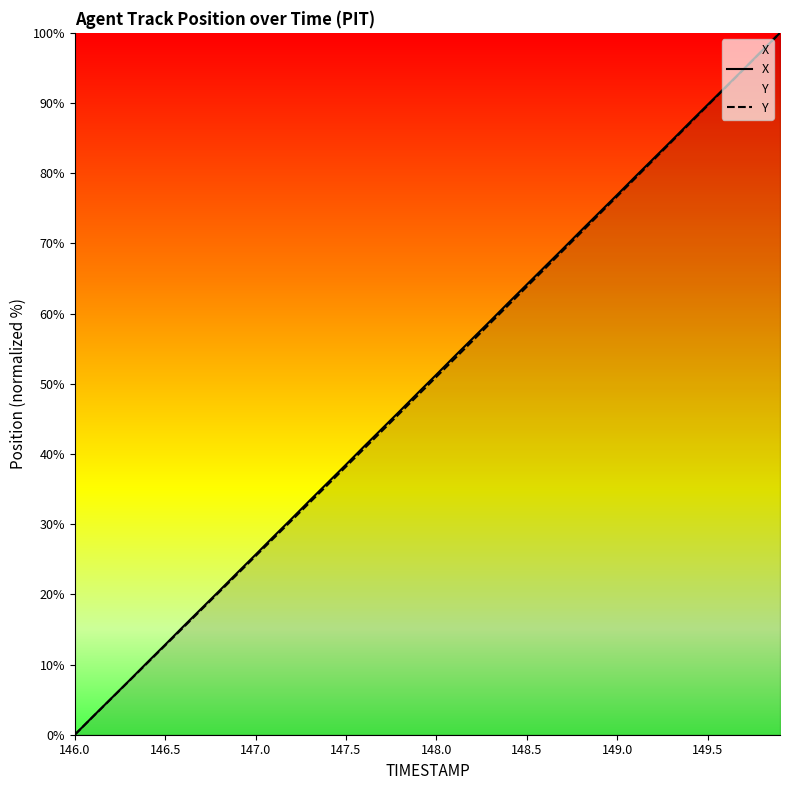

Reading left to right, list all the values displayed in this chart.

X: 0.0	2.6	5.1	7.7	10.3	12.8	15.4	18.0	20.5	23.1	25.7	28.2	30.8	33.4	35.9	38.5	41.1	43.6	46.2	48.8	51.3	53.9	56.5	59.0	61.6	64.1	66.7	69.2	71.8	74.4	76.9	79.5	82.1	84.6	87.2	89.8	92.3	94.9	97.4	100.0
Y: 0.0	2.6	5.1	7.6	10.2	12.7	15.3	17.8	20.4	22.9	25.5	28.0	30.5	33.1	35.6	38.2	40.8	43.3	45.9	48.4	51.0	53.6	56.1	58.7	61.3	63.8	66.4	69.0	71.6	74.1	76.7	79.3	81.9	84.5	87.1	89.6	92.2	94.8	97.4	100.0